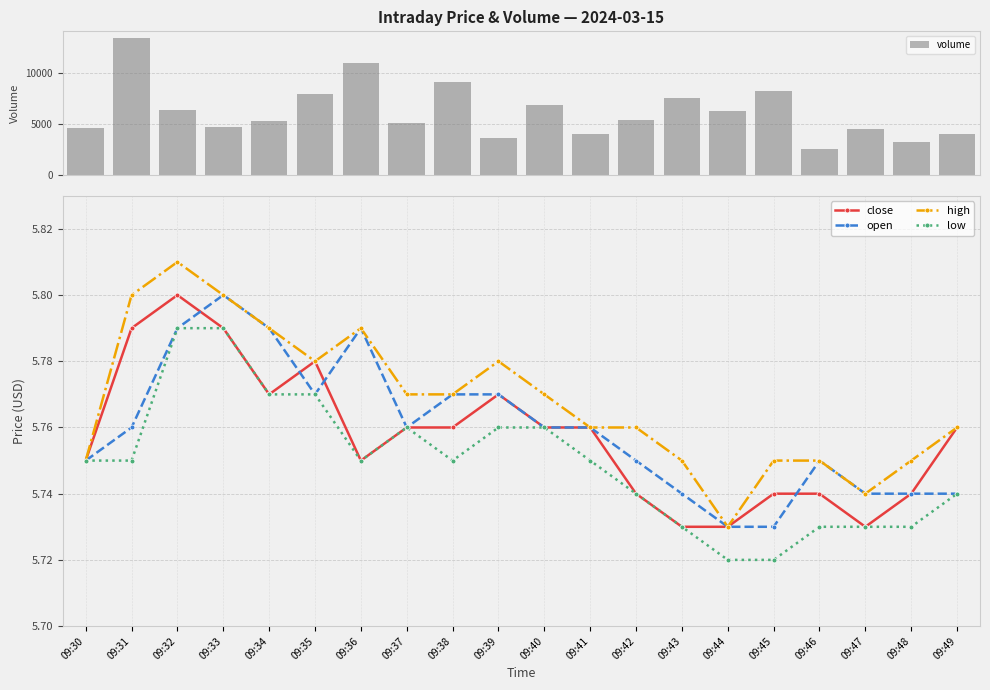

Count the high values in the range 5 to 6.

20